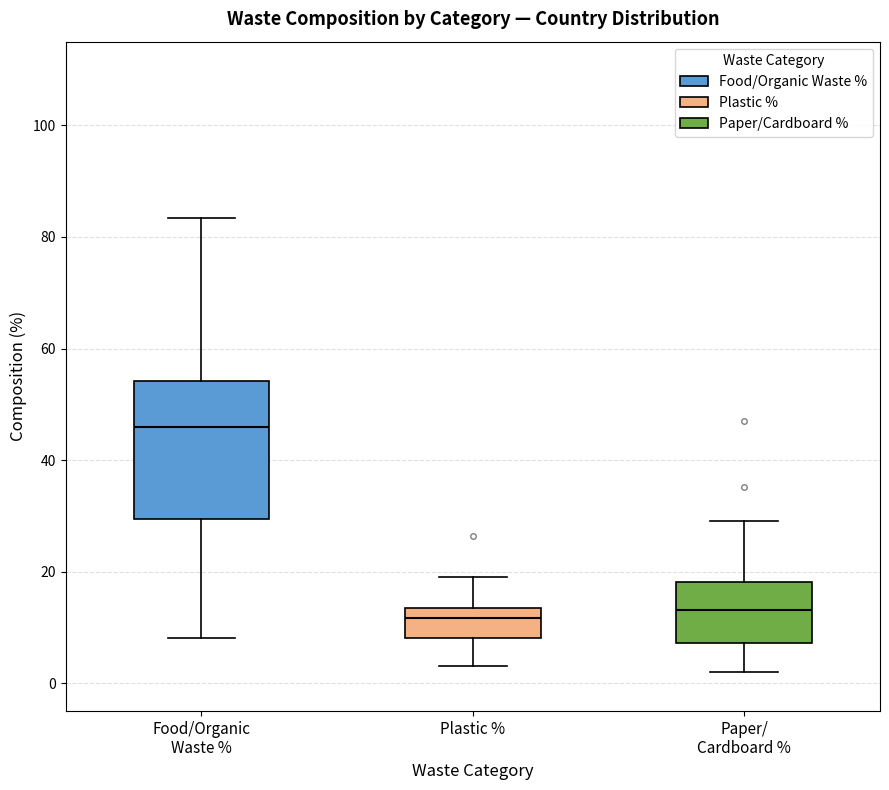

Which box's median line is the highest?

Food/Organic Waste %